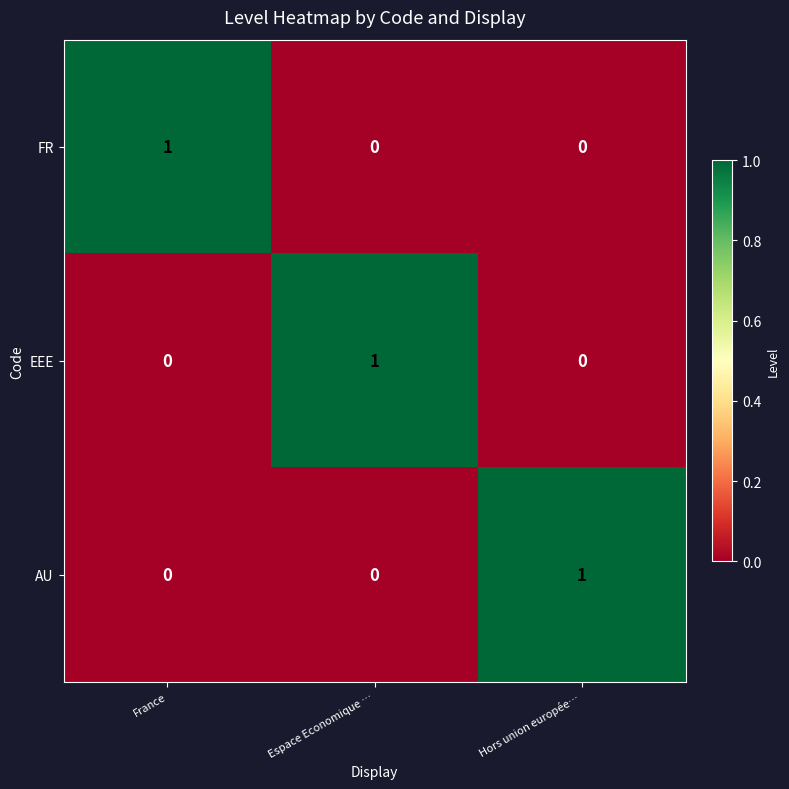

How many distinct data groups are displayed?

3